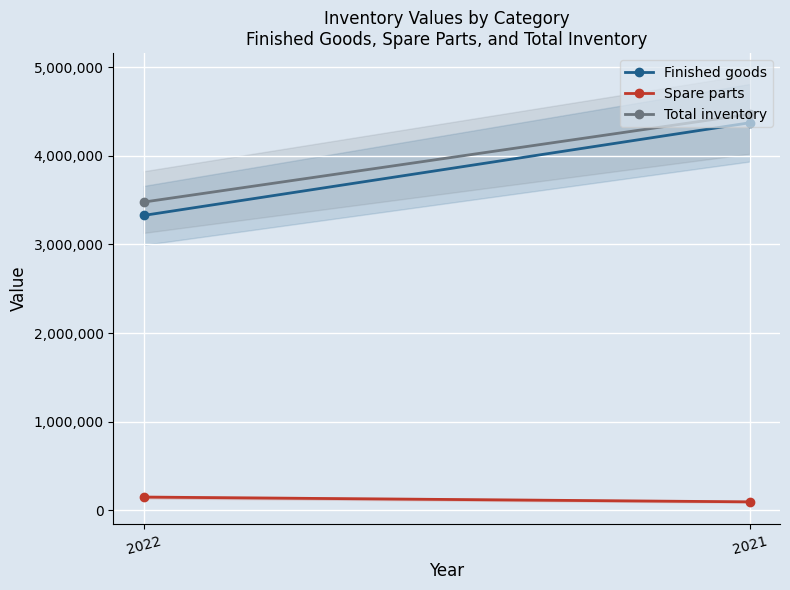

What is the lowest value of the Finished goods series?

3326388